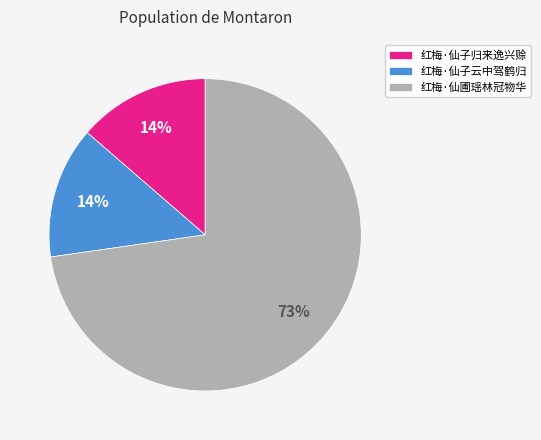

To the nearest percent, what is the average slice percentage?

33%